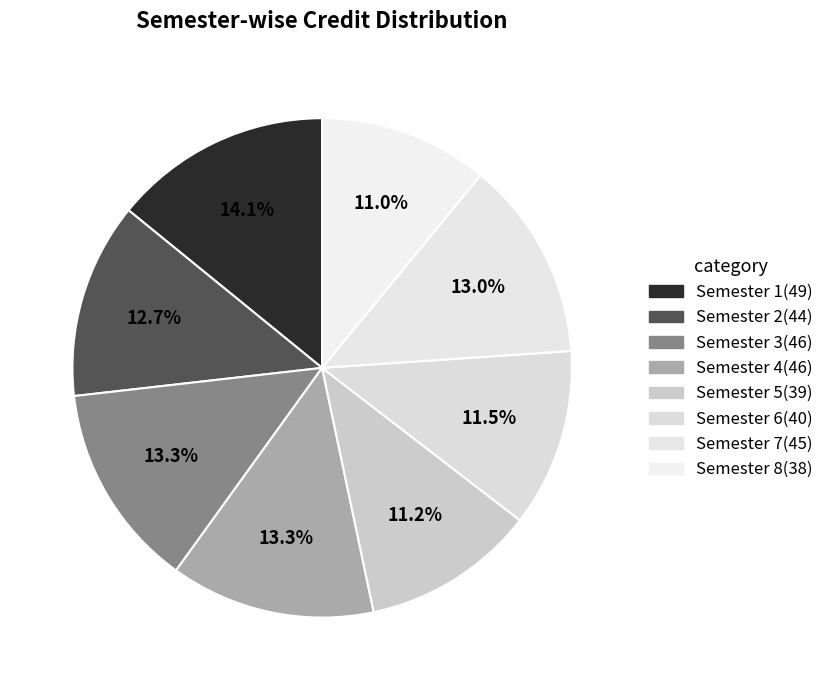

Which slice is the largest?

Semester 1